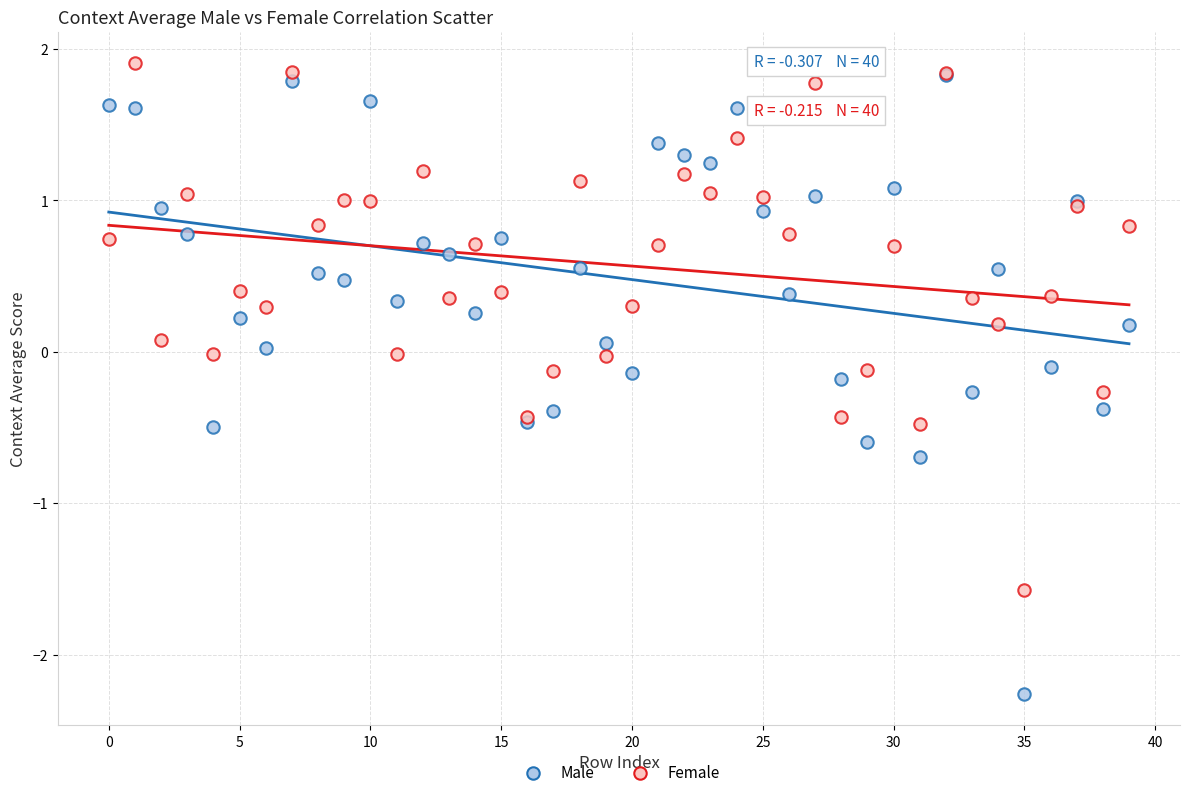

Which series has the widest spread of Y values?

Male